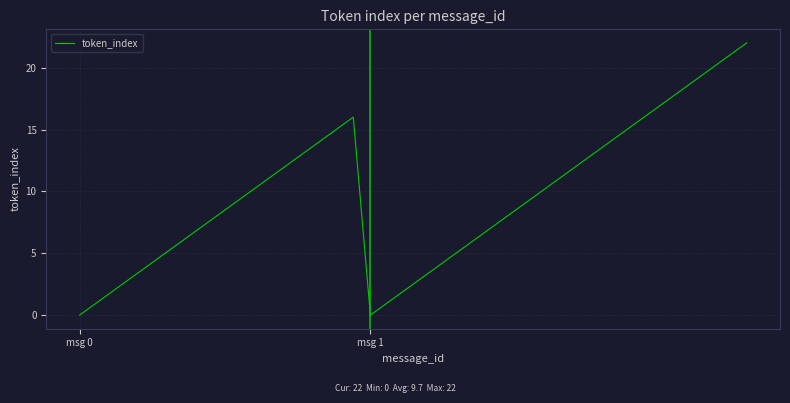

What is the maximum value shown in the chart?

22